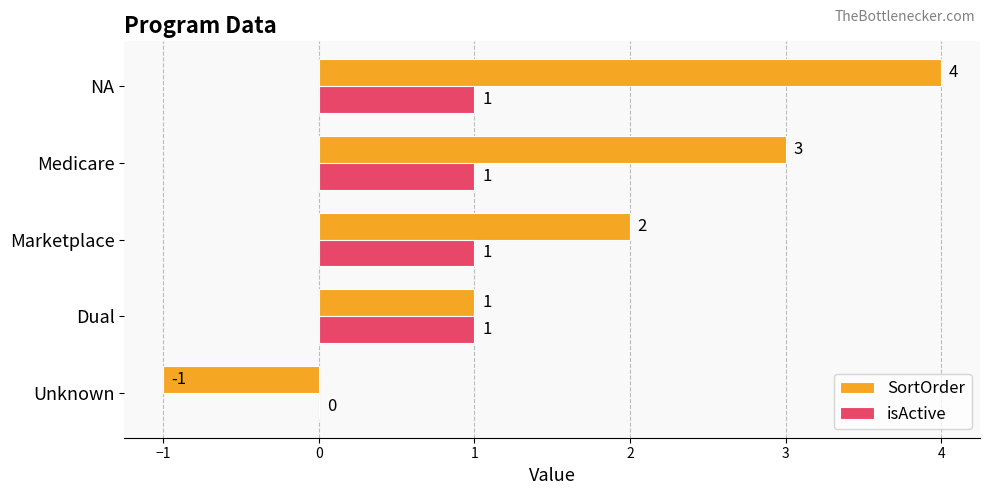

Which series has the largest total across all categories?

SortOrder